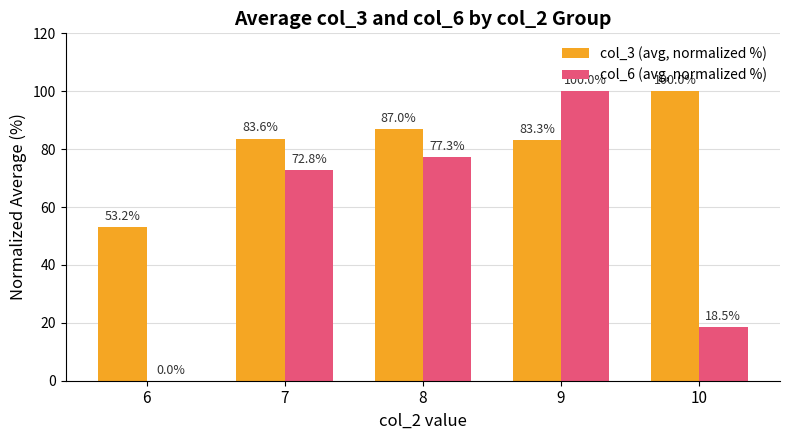

What is the difference between the col_6 (avg, normalized %) values at 10 and 7?

54.2